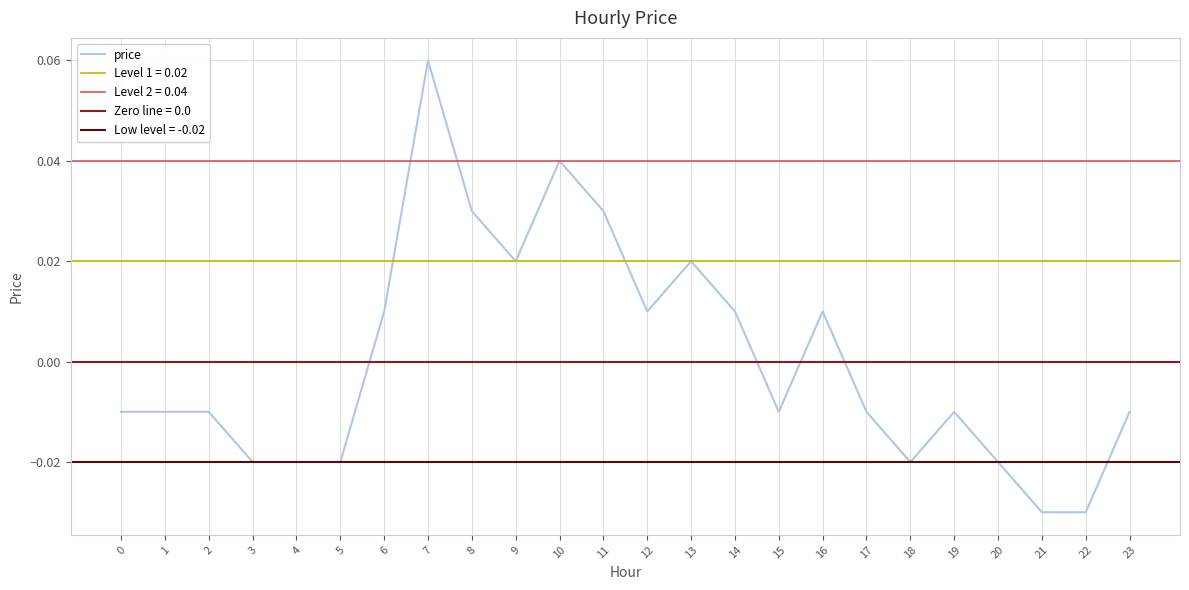

How many interior local valleys (lower than both neighbors) does the data have?

4